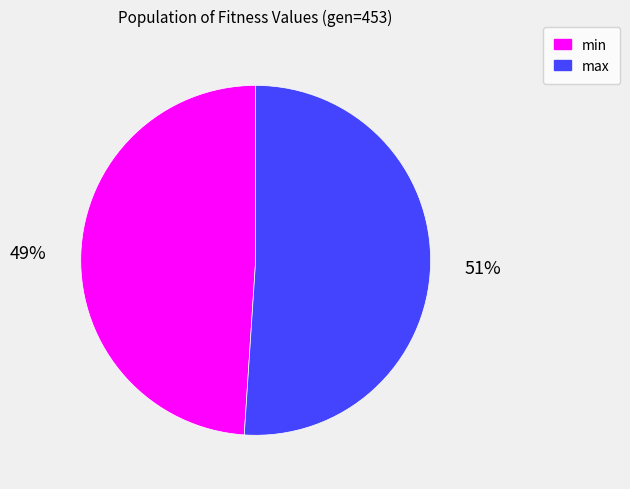

To the nearest percent, what is the combined percentage of max and min?

100%